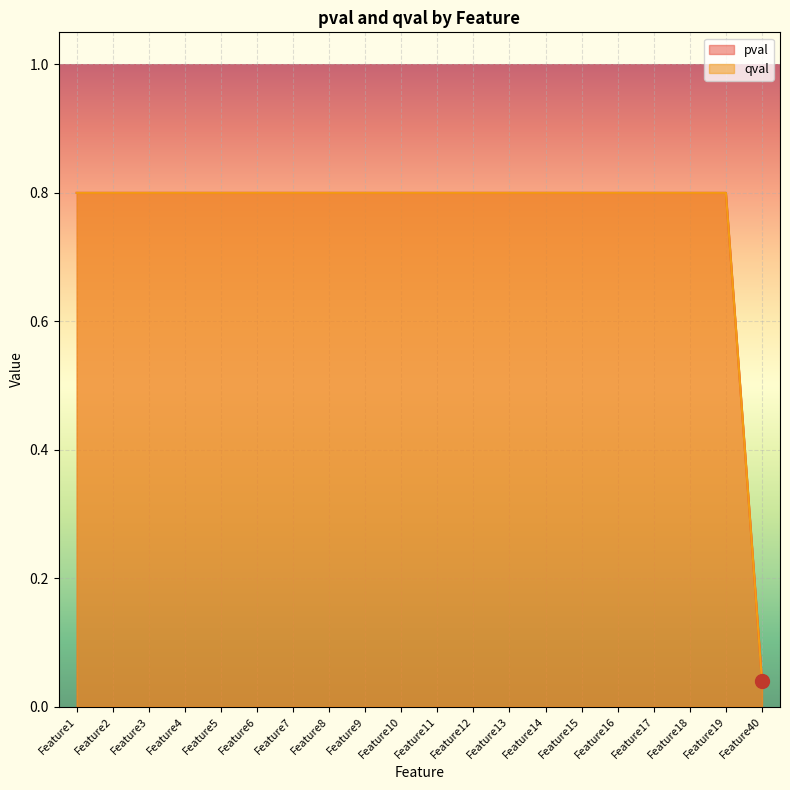

Reading left to right, what are all the values shown in this chart?

pval: Feature1=0.8	Feature2=0.8	Feature3=0.8	Feature4=0.8	Feature5=0.8	Feature6=0.8	Feature7=0.8	Feature8=0.8	Feature9=0.8	Feature10=0.8	Feature11=0.8	Feature12=0.8	Feature13=0.8	Feature14=0.8	Feature15=0.8	Feature16=0.8	Feature17=0.8	Feature18=0.8	Feature19=0.8	Feature40=0.0
qval: Feature1=0.8	Feature2=0.8	Feature3=0.8	Feature4=0.8	Feature5=0.8	Feature6=0.8	Feature7=0.8	Feature8=0.8	Feature9=0.8	Feature10=0.8	Feature11=0.8	Feature12=0.8	Feature13=0.8	Feature14=0.8	Feature15=0.8	Feature16=0.8	Feature17=0.8	Feature18=0.8	Feature19=0.8	Feature40=0.0